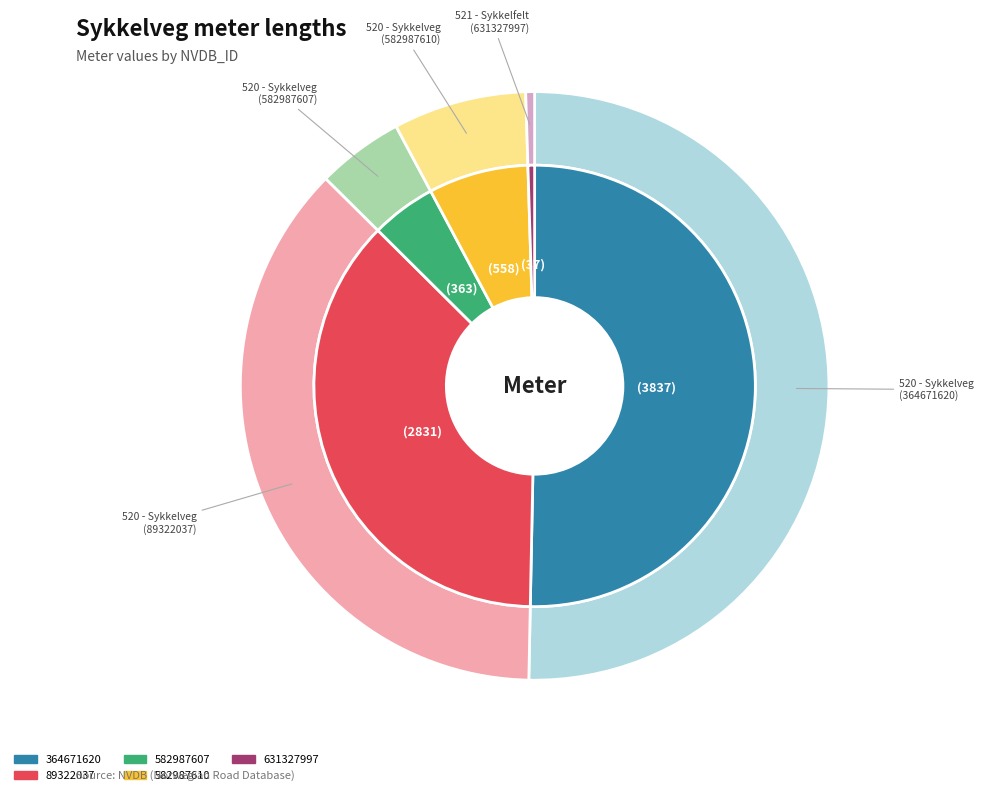

Which has a higher value, 89322037 or 631327997?

89322037